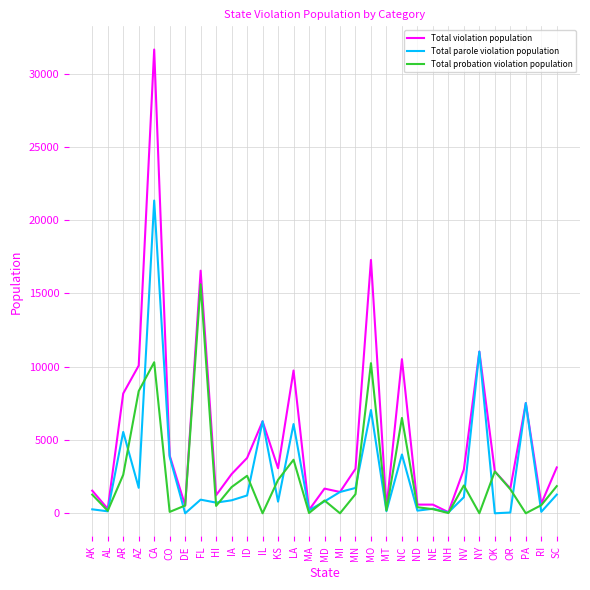

What is the difference between the Total parole violation population values at MN and MO?

5320